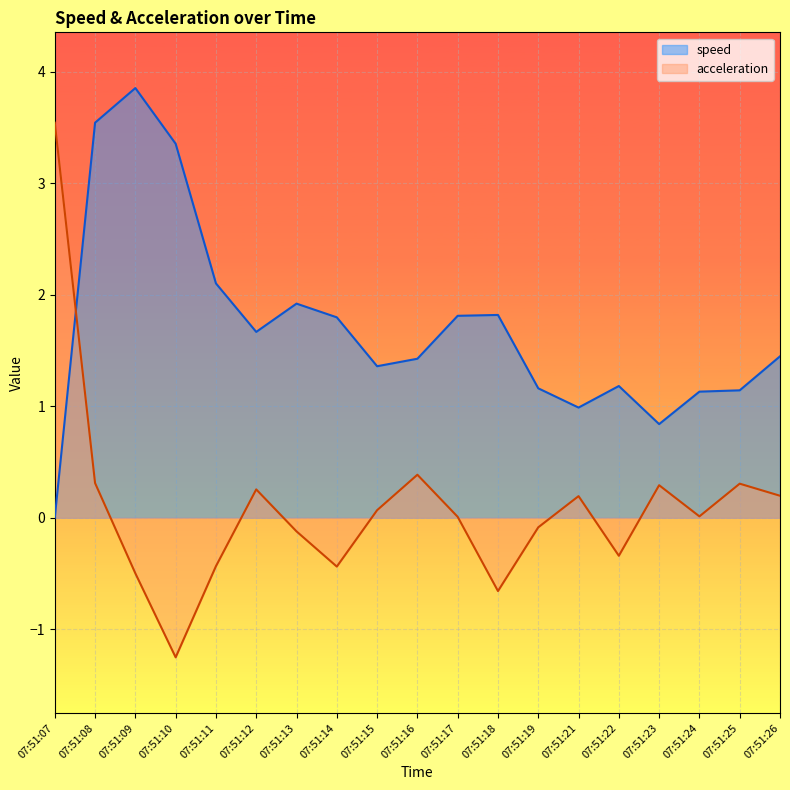

Reading right to left, what are all the values shown in this chart?

speed: 1.4	1.1	1.1	0.8	1.2	1.0	1.2	1.8	1.8	1.4	1.4	1.8	1.9	1.7	2.1	3.4	3.9	3.5	0.0
acceleration: 0.2	0.3	0.0	0.3	-0.3	0.2	-0.1	-0.7	0.0	0.4	0.1	-0.4	-0.1	0.3	-0.4	-1.3	-0.5	0.3	3.5